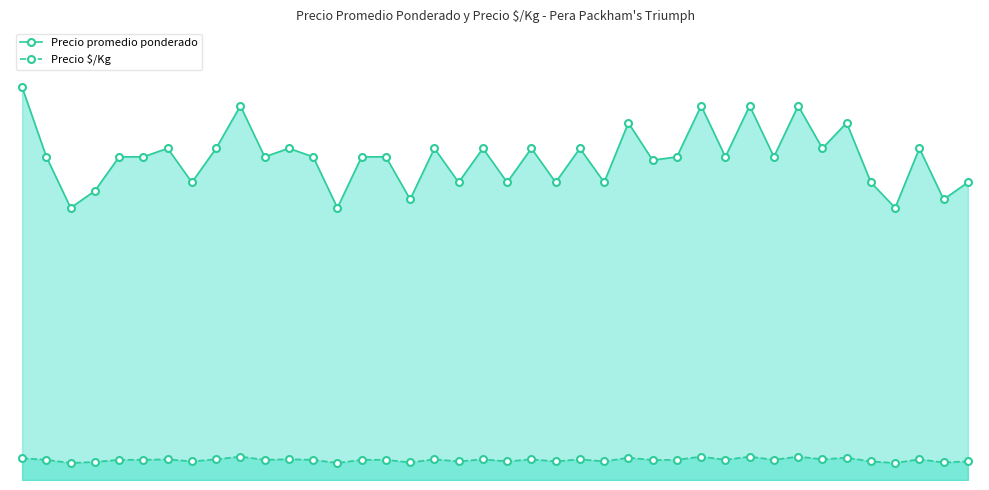

What is the difference between the second highest and minimum values in the Precio $/Kg series?

188